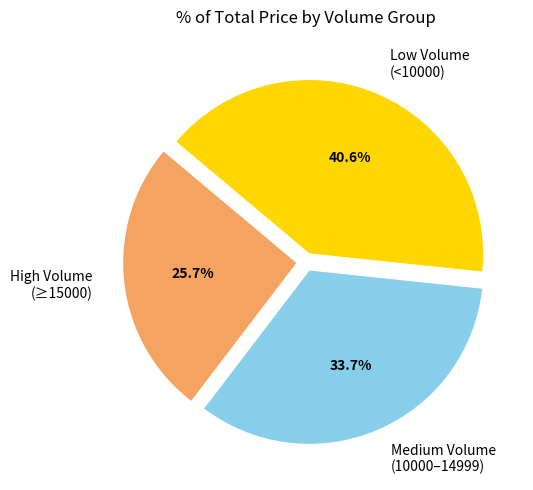

Does High Volume (≥15000) account for over 50% of the chart?

No